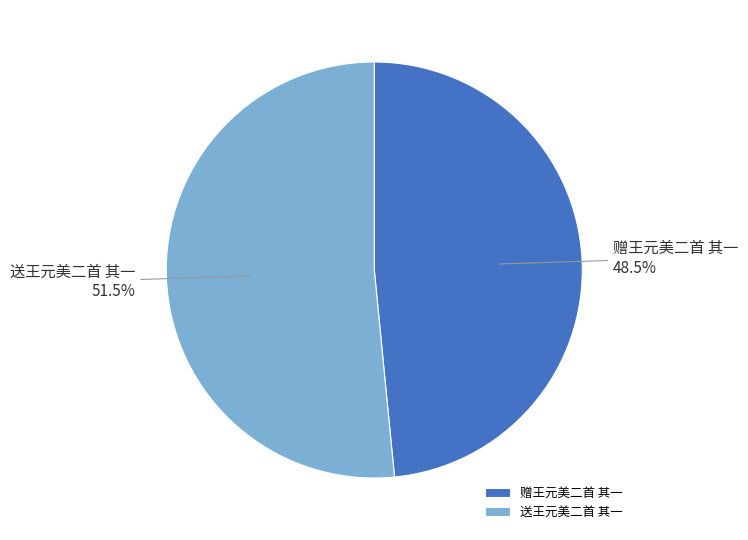

What is the smallest slice in the pie chart?

赠王元美二首 其一